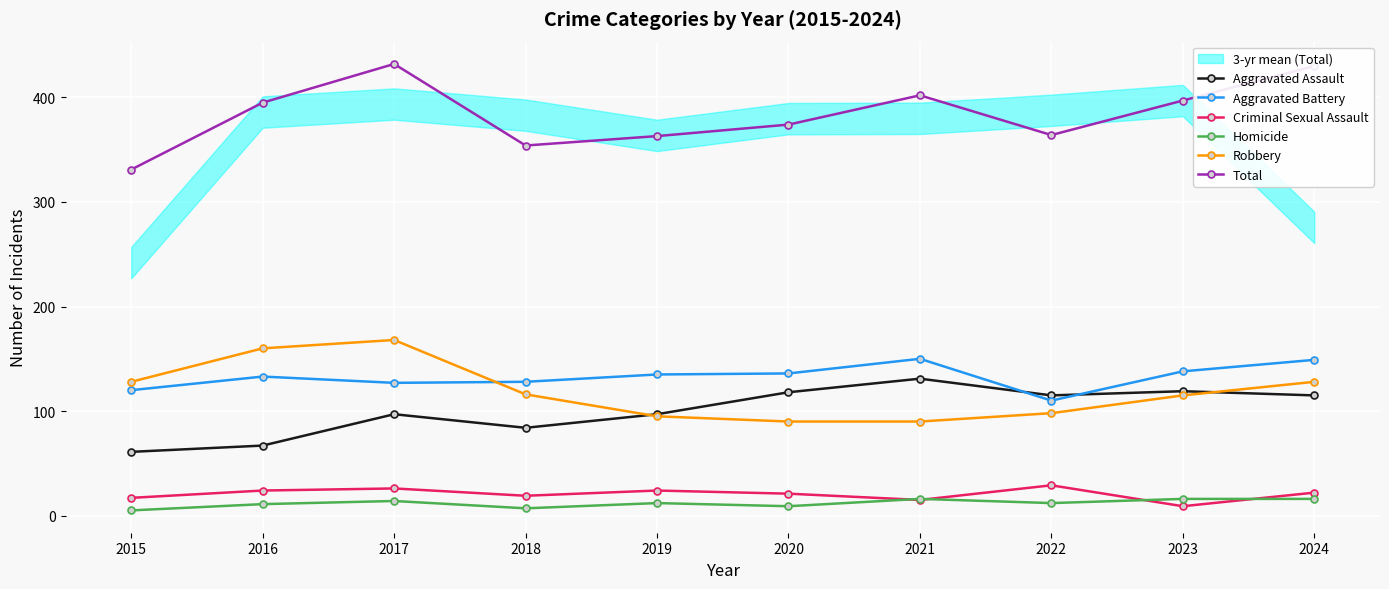

Reading left to right, transcribe all the data shown in this chart.

Aggravated Assault: 2015=61	2016=67	2017=97	2018=84	2019=97	2020=118	2021=131	2022=115	2023=119	2024=115
Aggravated Battery: 2015=120	2016=133	2017=127	2018=128	2019=135	2020=136	2021=150	2022=110	2023=138	2024=149
Criminal Sexual Assault: 2015=17	2016=24	2017=26	2018=19	2019=24	2020=21	2021=15	2022=29	2023=9	2024=22
Homicide: 2015=5	2016=11	2017=14	2018=7	2019=12	2020=9	2021=16	2022=12	2023=16	2024=16
Robbery: 2015=128	2016=160	2017=168	2018=116	2019=95	2020=90	2021=90	2022=98	2023=115	2024=128
Total: 2015=331	2016=395	2017=432	2018=354	2019=363	2020=374	2021=402	2022=364	2023=397	2024=430